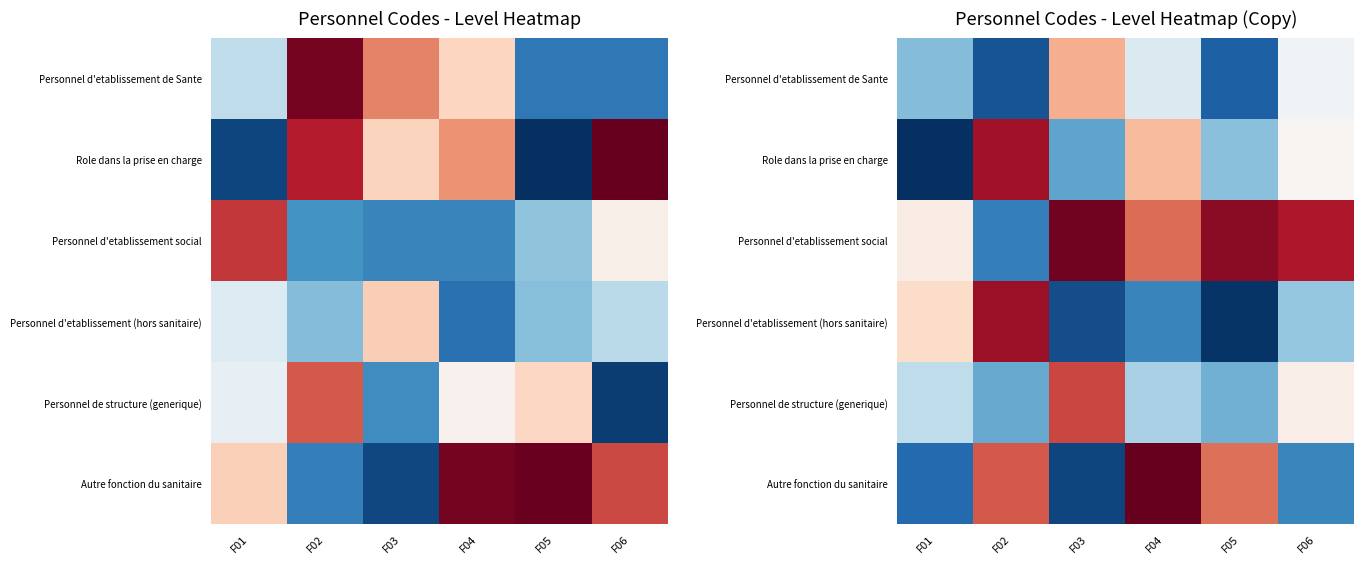

At which category does the chart reach its peak across all series?

F04